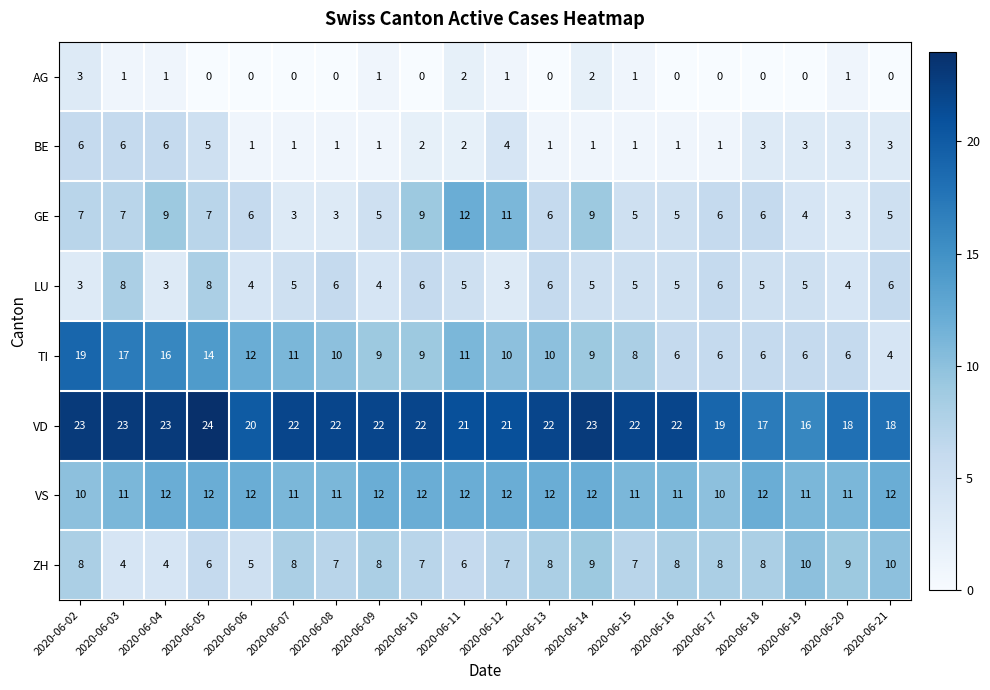

What is the spread (max minus min) of values at 2020-06-11?

19